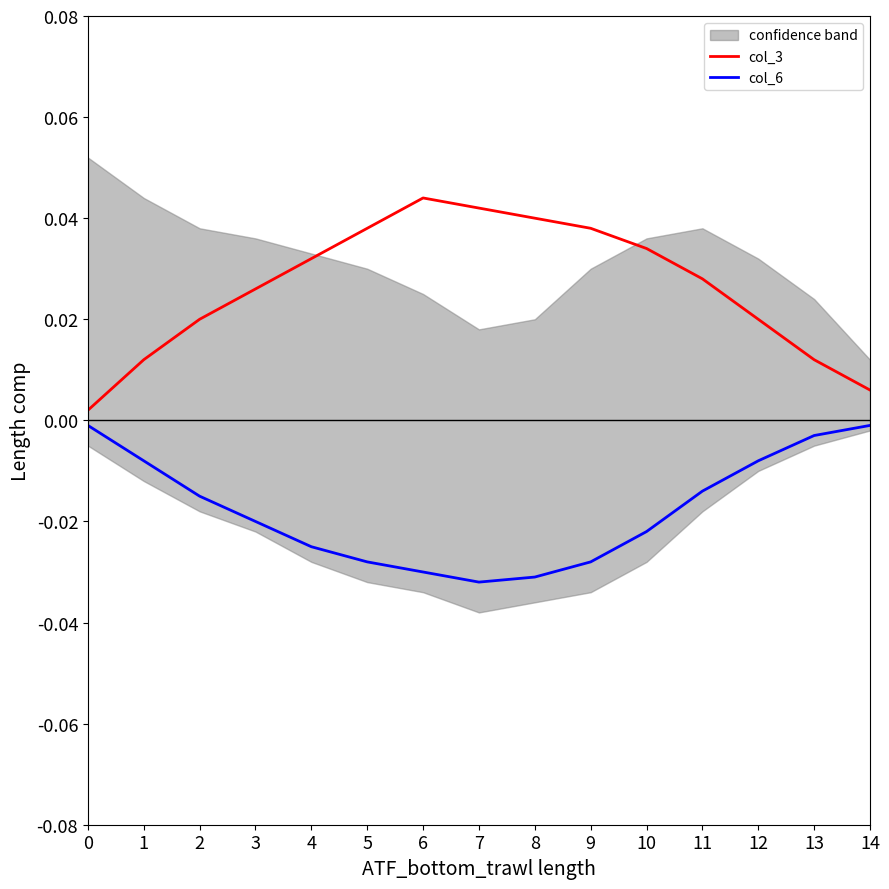

Is the value of col_3 at 7 greater than the value of col_6 at 3?

Yes